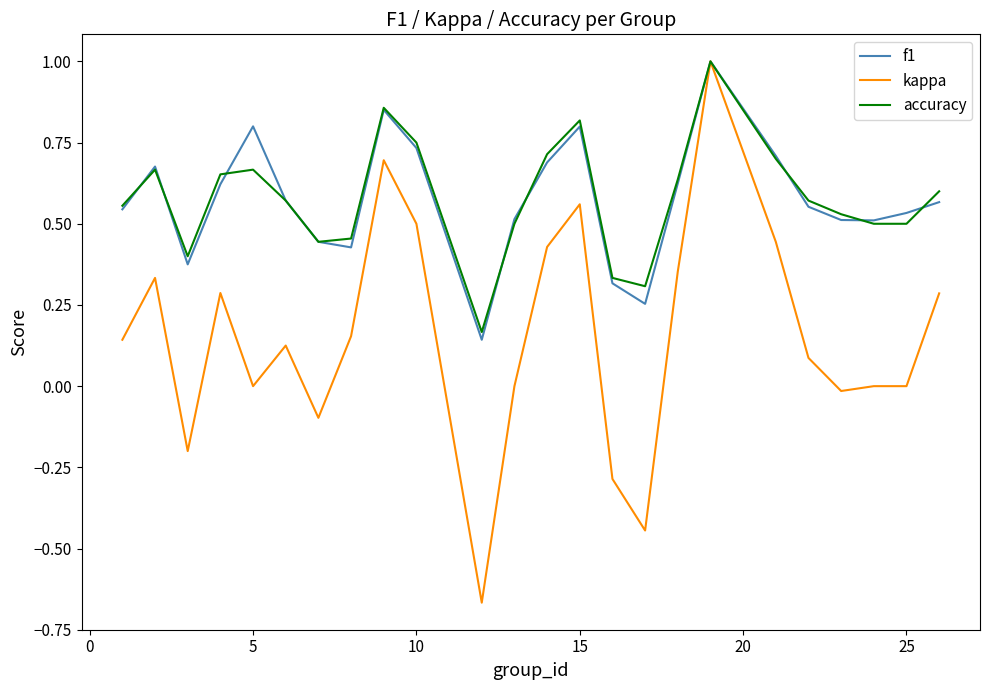

True or false: f1 has more than 2 points higher than both neighbors.

True